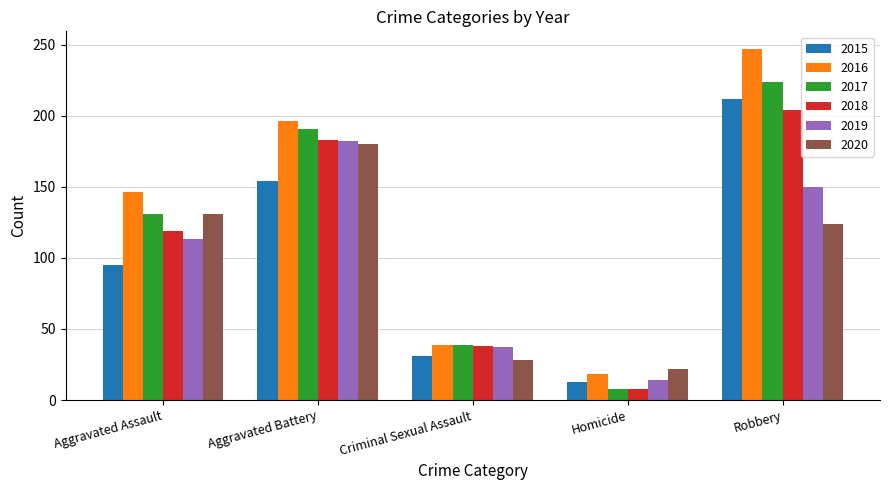

What is the difference between the highest and lowest values at Robbery?

123